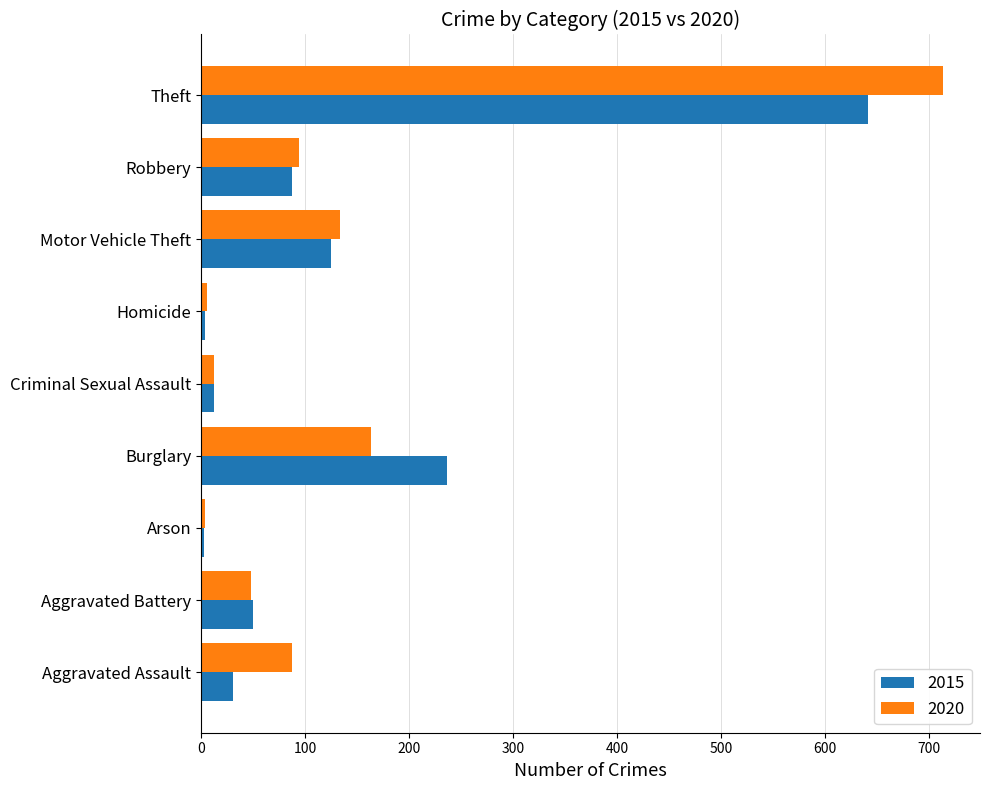

What is the maximum value for 2015?

641